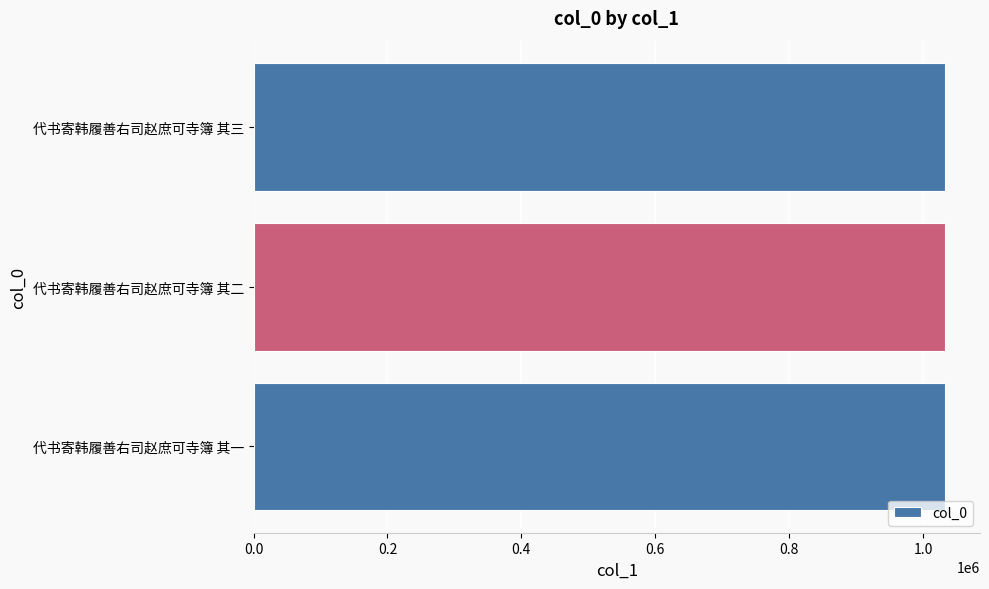

What is the approximate value at 代书寄韩履善右司赵庶可寺簿 其一?

1033342